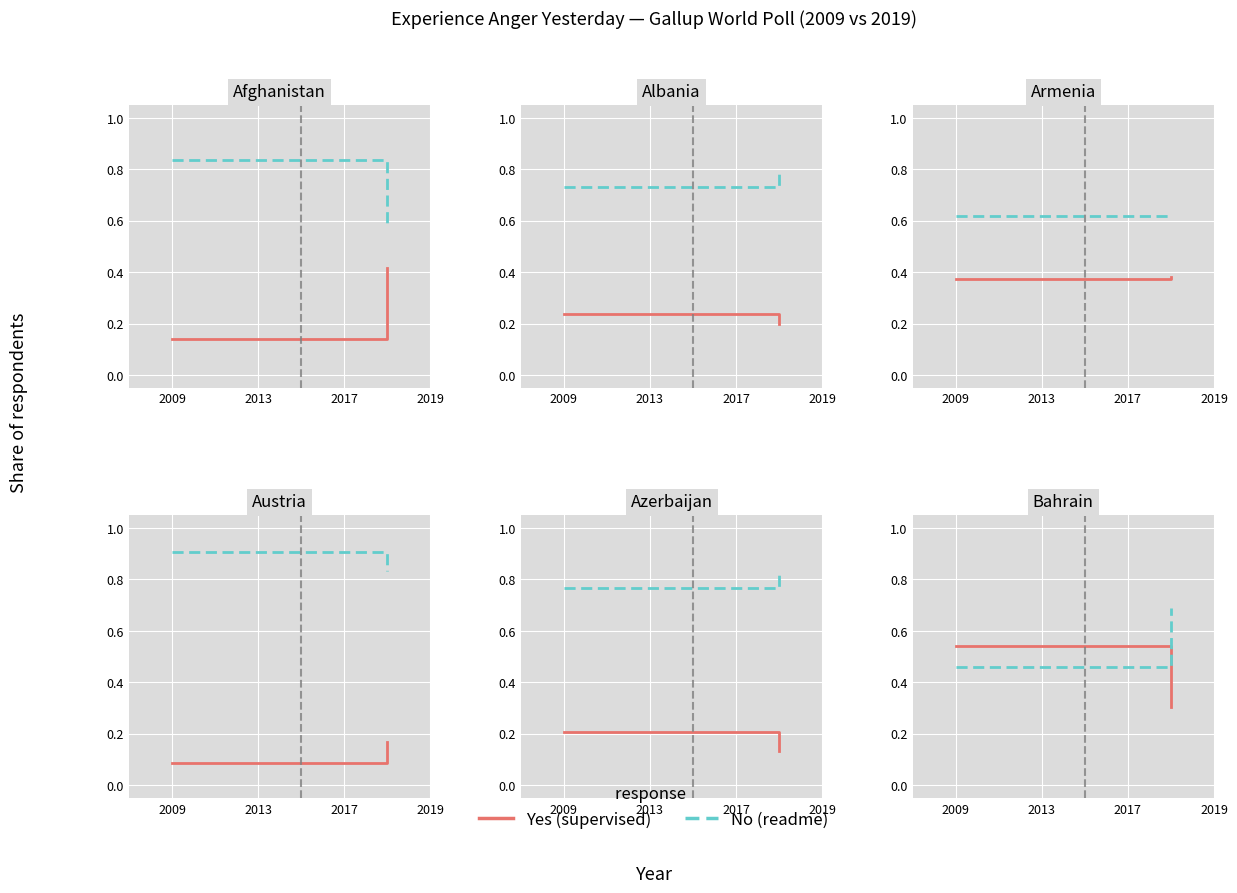

What is the average value of the Yes (supervised) series?

0.4